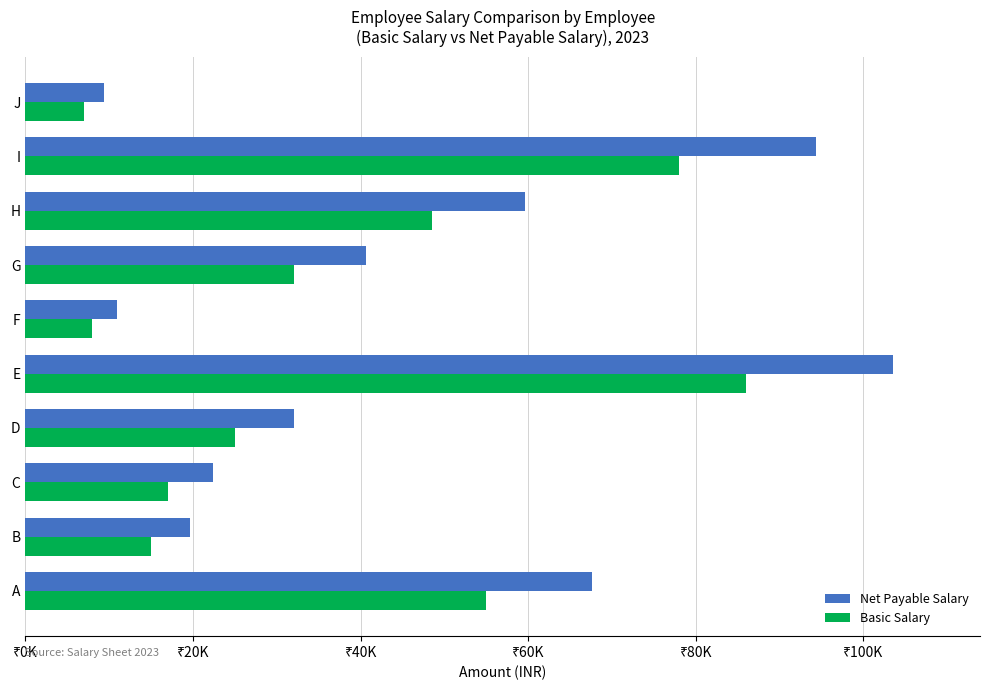

What is the minimum value for Net Payable Salary?

9425.0